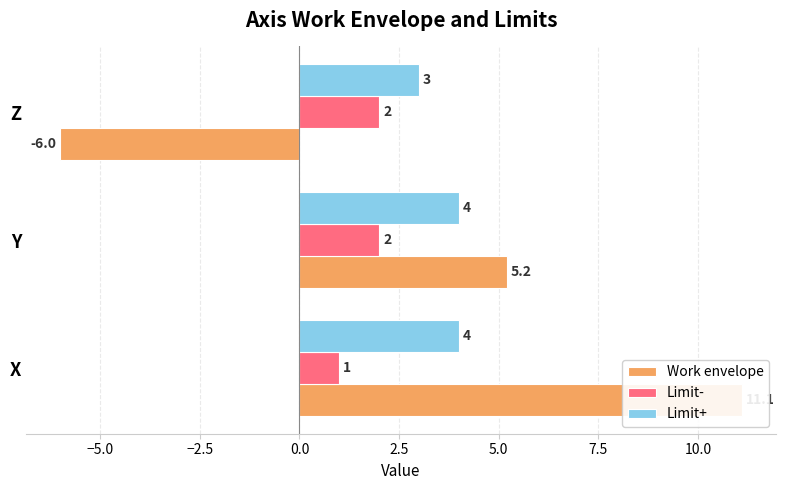

What is the difference between the maximum and minimum values in the Limit+ series?

1.0